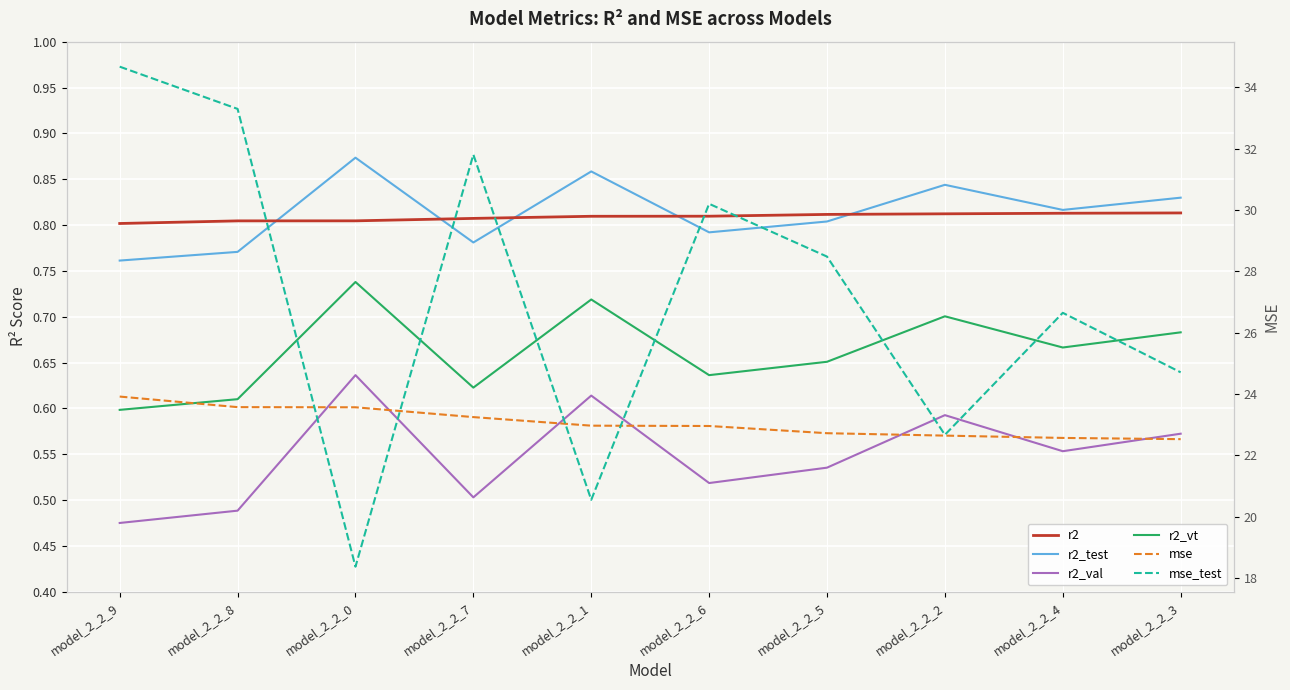

Reading left to right, what are all the values shown in this chart?

r2: 0.8	0.8	0.8	0.8	0.8	0.8	0.8	0.8	0.8	0.8
r2_test: 0.8	0.8	0.9	0.8	0.9	0.8	0.8	0.8	0.8	0.8
r2_val: 0.5	0.5	0.6	0.5	0.6	0.5	0.5	0.6	0.6	0.6
r2_vt: 0.6	0.6	0.7	0.6	0.7	0.6	0.7	0.7	0.7	0.7
mse: 23.9	23.6	23.6	23.3	23.0	23.0	22.7	22.6	22.6	22.5
mse_test: 34.7	33.3	18.4	31.8	20.6	30.2	28.5	22.7	26.6	24.7